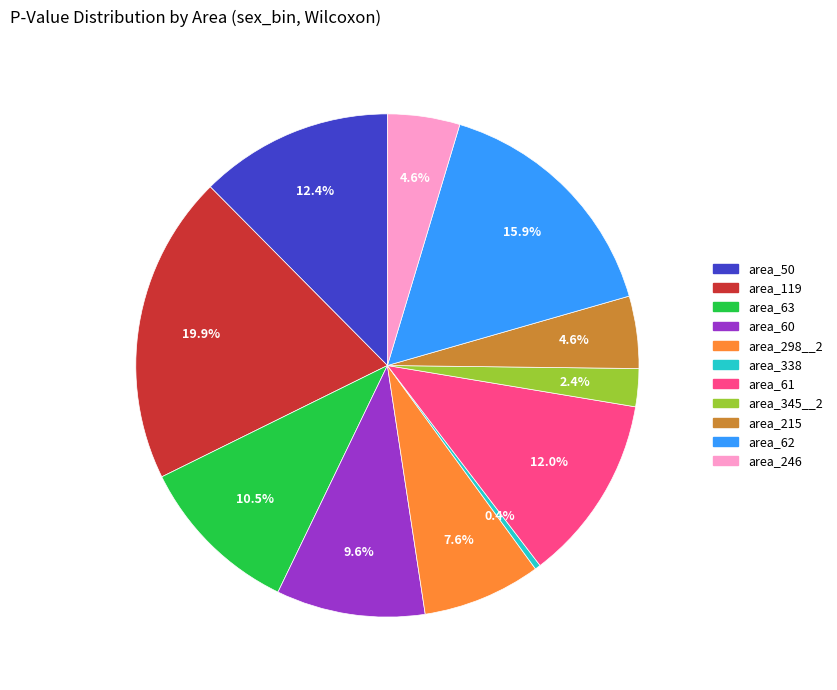

Does area_63 account for over 50% of the chart?

No